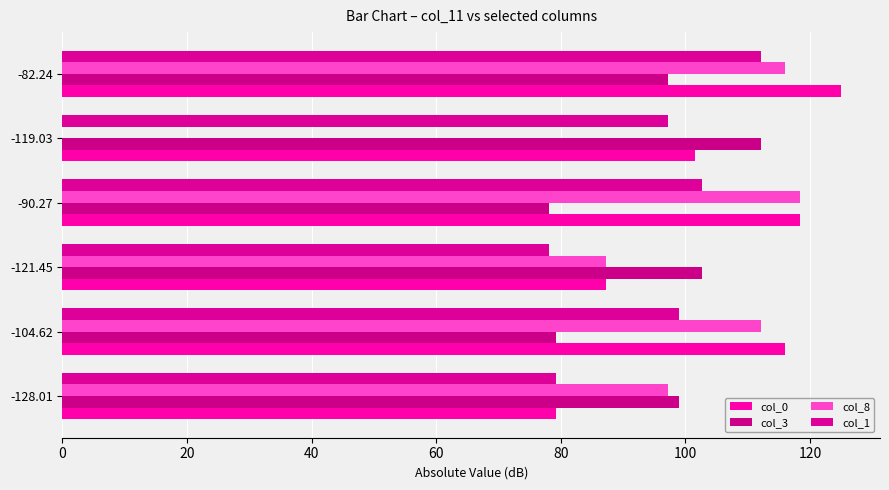

What are all the series names shown in the legend?

col_0, col_3, col_8, col_1